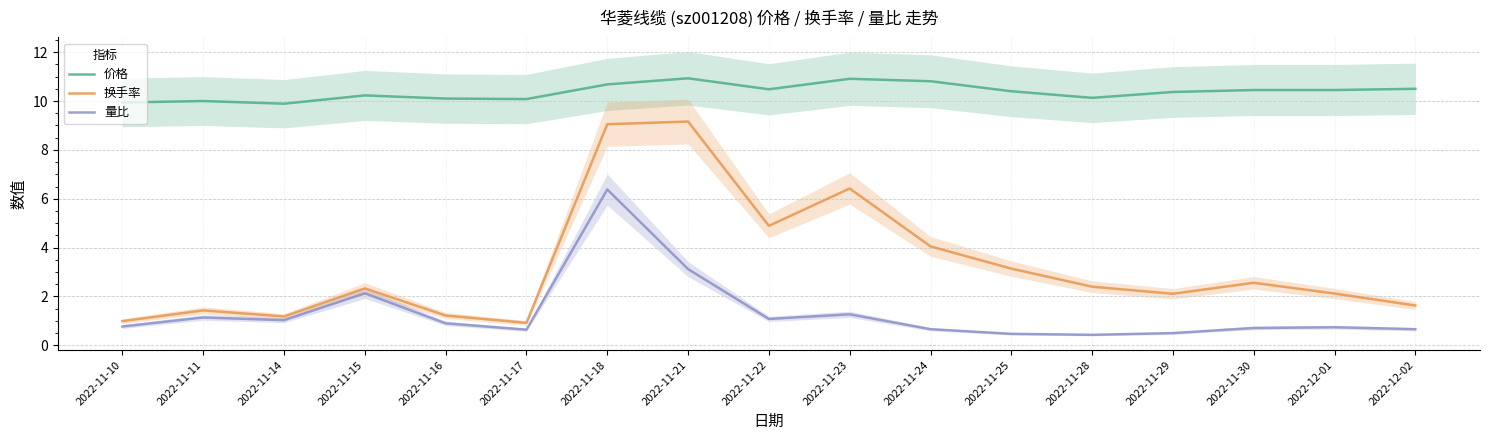

Where is the first local minimum for 换手率?

2022-11-14